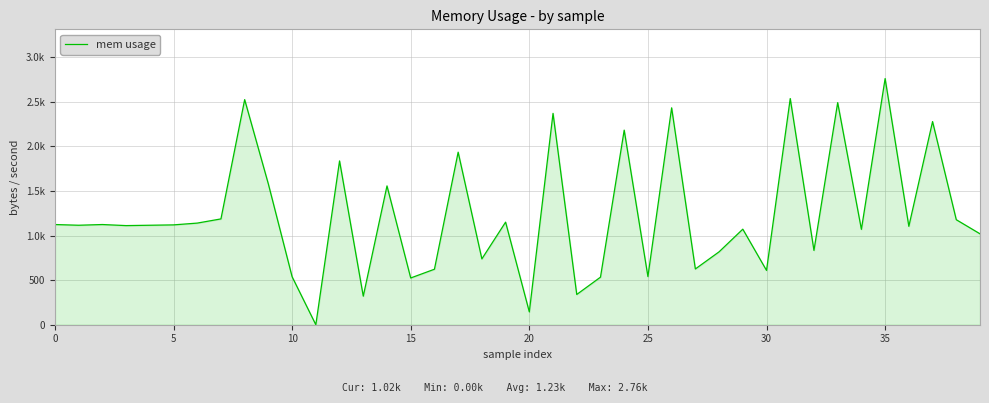

Does the chart display data point markers on the line(s)?

No